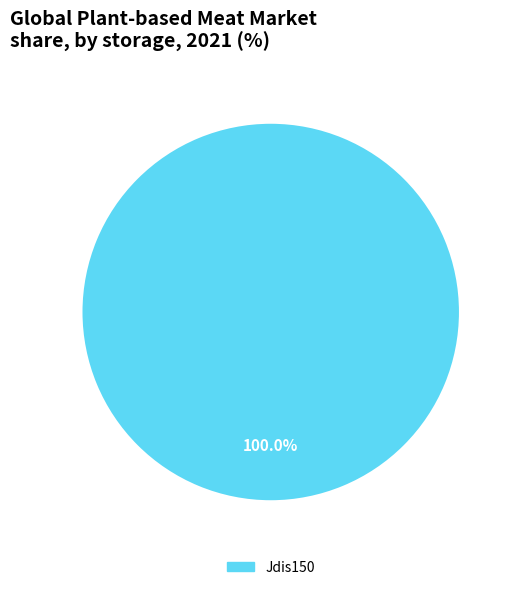

How many segments does this pie chart have?

1